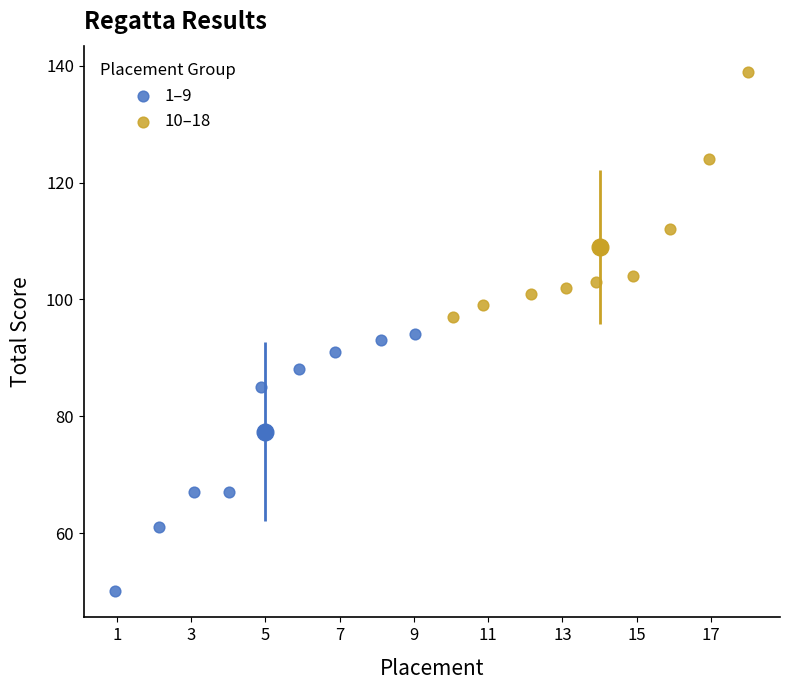

Which series has the widest spread of Y values?

1–9